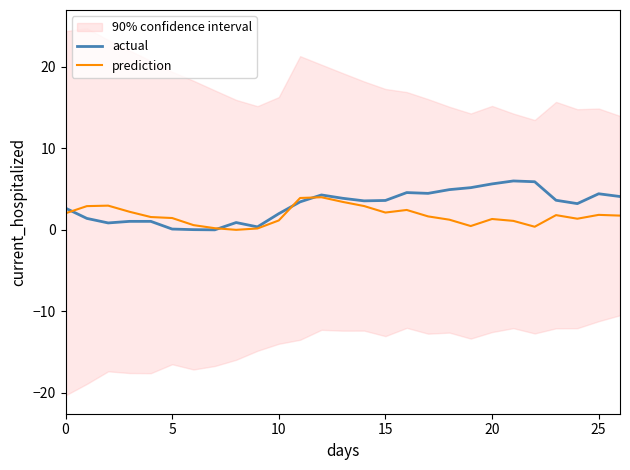

The value of actual at 0 is 2.7. True or false?

True